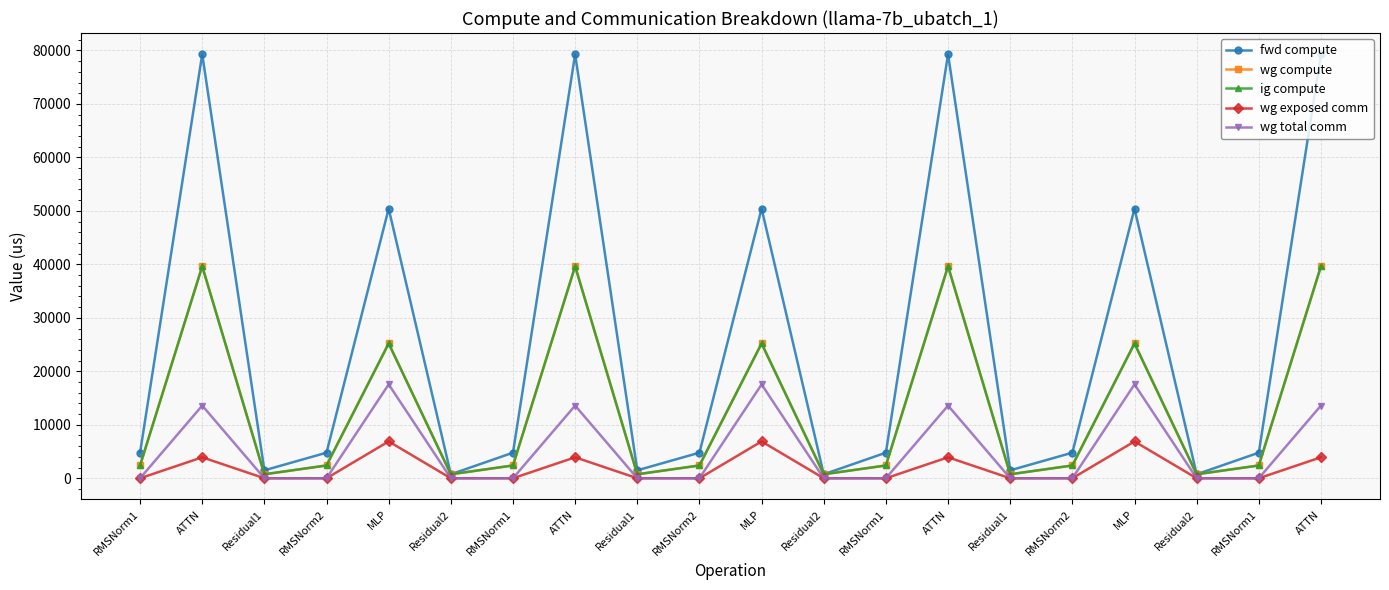

Between RMSNorm2 and Residual2, which is larger?

RMSNorm2